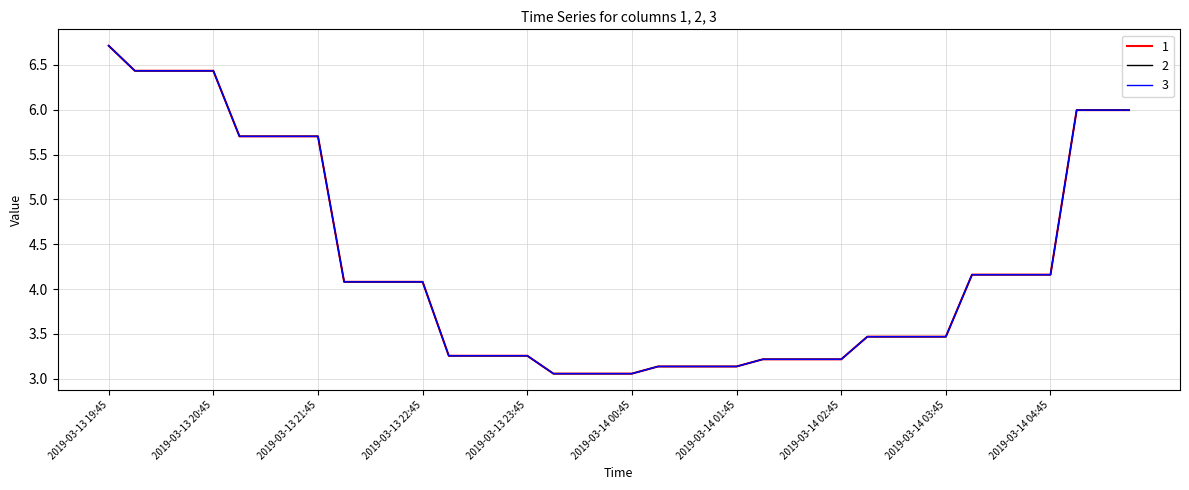

What is the label of the 27th point from the right?

2019-03-13 23:00